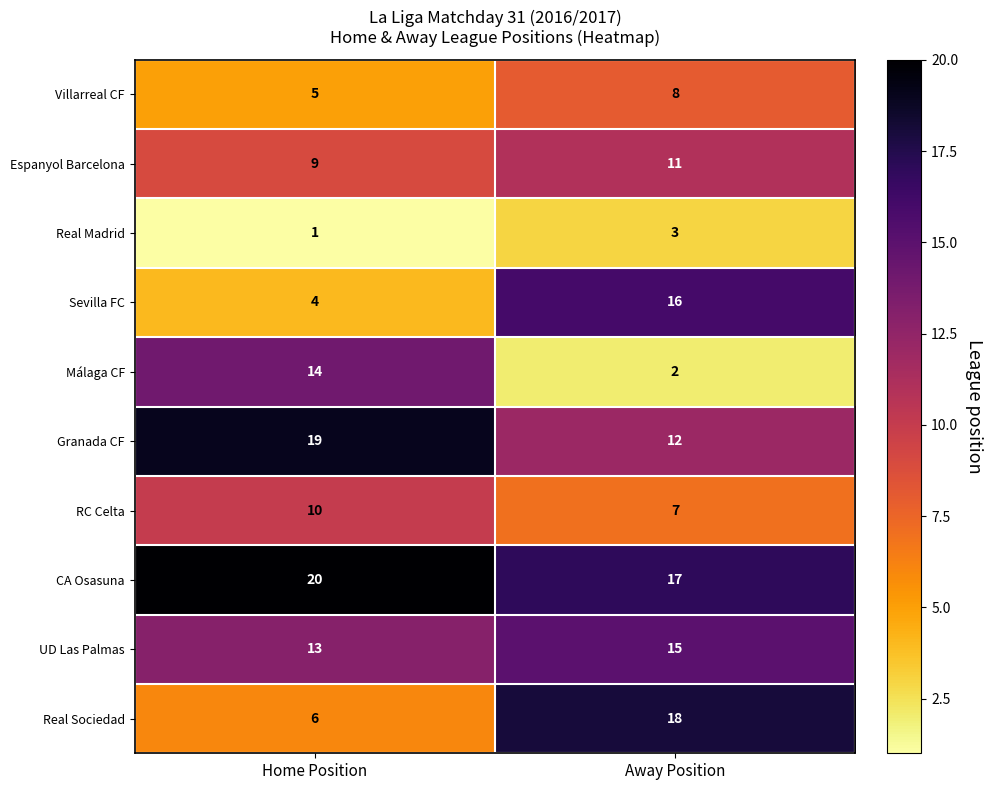

Which series has the largest total across all categories?

CA Osasuna